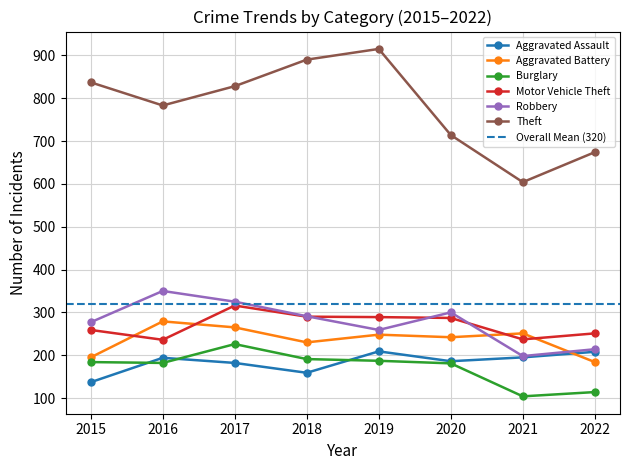

How many distinct data groups are displayed?

6